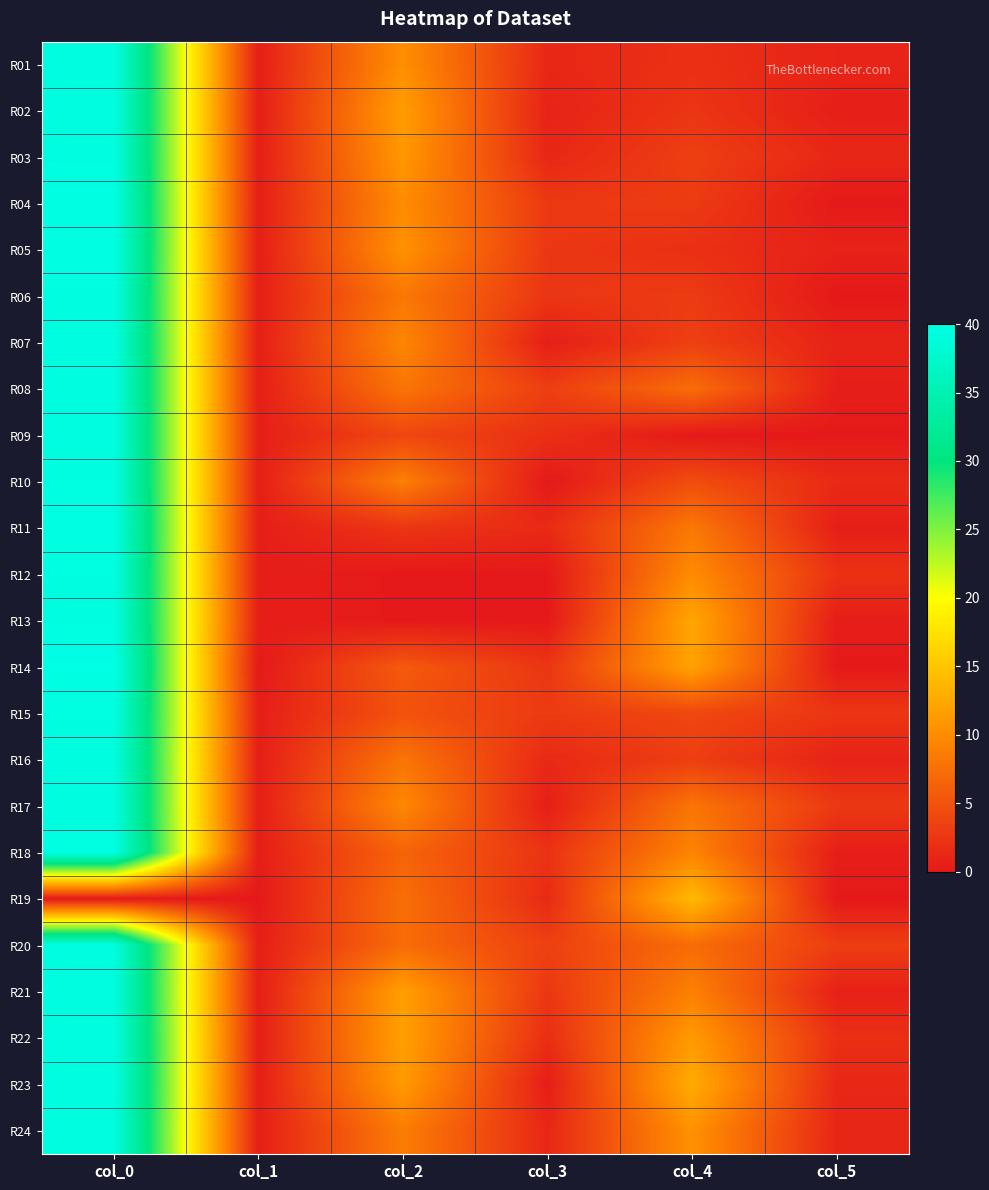

Reading right to left, transcribe all the data shown in this chart.

R01: col_5=1.0	col_4=2.0	col_3=1.3	col_2=10.2	col_1=0.5	col_0=39.5
R02: col_5=0.5	col_4=2.5	col_3=0.9	col_2=11.5	col_1=0.5	col_0=39.5
R03: col_5=1.2	col_4=3.3	col_3=1.2	col_2=11.0	col_1=0.5	col_0=39.5
R04: col_5=0.0	col_4=3.0	col_3=2.8	col_2=10.0	col_1=0.5	col_0=39.7
R05: col_5=0.8	col_4=2.0	col_3=2.6	col_2=10.5	col_1=0.4	col_0=39.8
R06: col_5=0.0	col_4=3.0	col_3=2.5	col_2=8.2	col_1=0.5	col_0=39.5
R07: col_5=0.9	col_4=3.3	col_3=0.5	col_2=9.5	col_1=0.5	col_0=39.5
R08: col_5=0.5	col_4=7.3	col_3=3.3	col_2=8.0	col_1=0.5	col_0=39.5
R09: col_5=0.0	col_4=0.0	col_3=2.0	col_2=4.0	col_1=0.5	col_0=39.5
R10: col_5=1.5	col_4=4.5	col_3=0.0	col_2=9.0	col_1=0.5	col_0=39.5
R11: col_5=0.5	col_4=8.3	col_3=1.5	col_2=2.5	col_1=0.5	col_0=39.7
R12: col_5=2.2	col_4=10.0	col_3=0.0	col_2=0.0	col_1=0.5	col_0=39.5
R13: col_5=0.4	col_4=12.2	col_3=0.0	col_2=0.0	col_1=0.5	col_0=39.5
R14: col_5=0.0	col_4=12.0	col_3=2.5	col_2=5.7	col_1=0.0	col_0=40.0
R15: col_5=2.5	col_4=4.0	col_3=2.9	col_2=5.0	col_1=0.5	col_0=39.5
R16: col_5=0.8	col_4=3.2	col_3=1.4	col_2=8.0	col_1=0.5	col_0=39.3
R17: col_5=2.7	col_4=8.0	col_3=0.5	col_2=9.7	col_1=0.5	col_0=39.3
R18: col_5=0.5	col_4=9.3	col_3=2.3	col_2=6.5	col_1=0.5	col_0=39.7
R19: col_5=0.0	col_4=14.0	col_3=1.5	col_2=7.5	col_1=0.0	col_0=0.0
R20: col_5=3.2	col_4=7.2	col_3=3.4	col_2=7.2	col_1=0.5	col_0=39.5
R21: col_5=0.7	col_4=9.0	col_3=2.6	col_2=11.7	col_1=0.5	col_0=39.3
R22: col_5=1.9	col_4=11.2	col_3=1.8	col_2=11.8	col_1=0.5	col_0=39.5
R23: col_5=1.3	col_4=12.8	col_3=0.4	col_2=11.2	col_1=0.5	col_0=39.5
R24: col_5=1.1	col_4=10.5	col_3=1.2	col_2=8.7	col_1=0.5	col_0=39.3